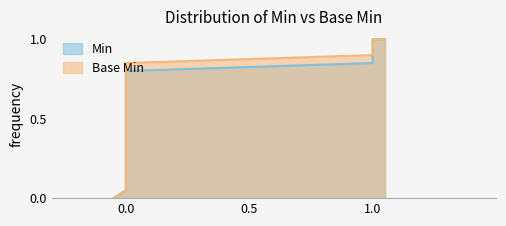

At 16, list the series in order from smallest to largest.

Min, Base Min